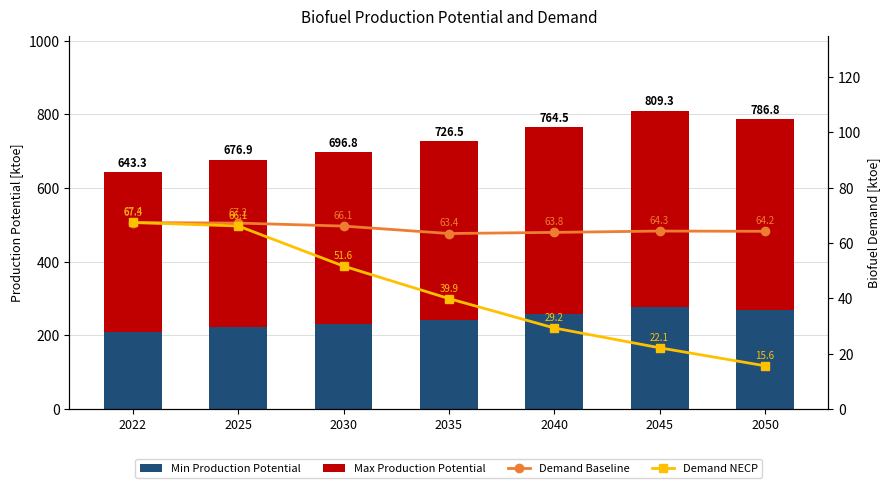

What is the spread (max minus min) of values at 2050?

503.0